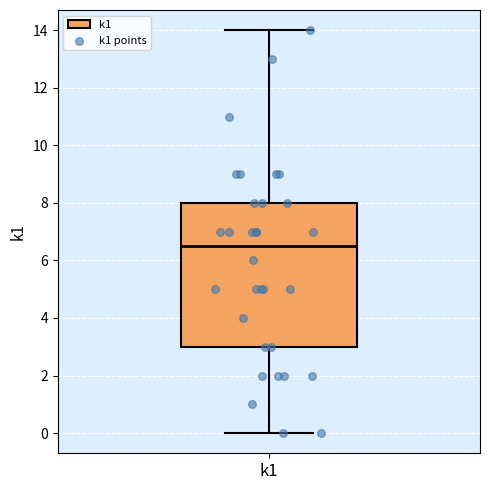

Transcribe this box plot: give where the median line is, the range the box spans, and where the two whiskers end, as read against the y-axis. The values are not printed on the chart, so give them approximately, as read against the axis.

median 6.6, box 3.0 to 8.0, whiskers 0.0 to 14.0